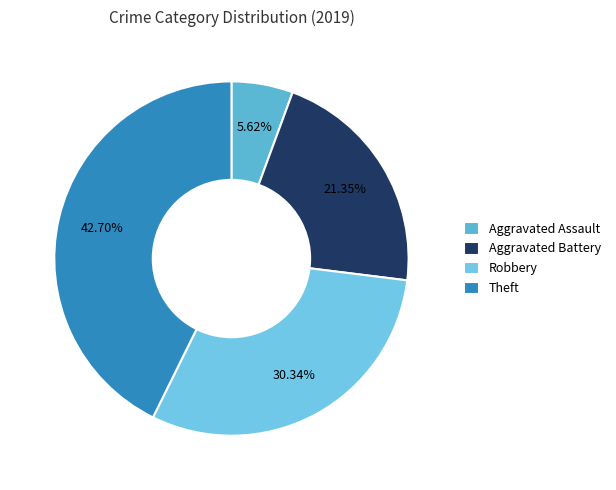

What is the largest slice in the pie chart?

Theft